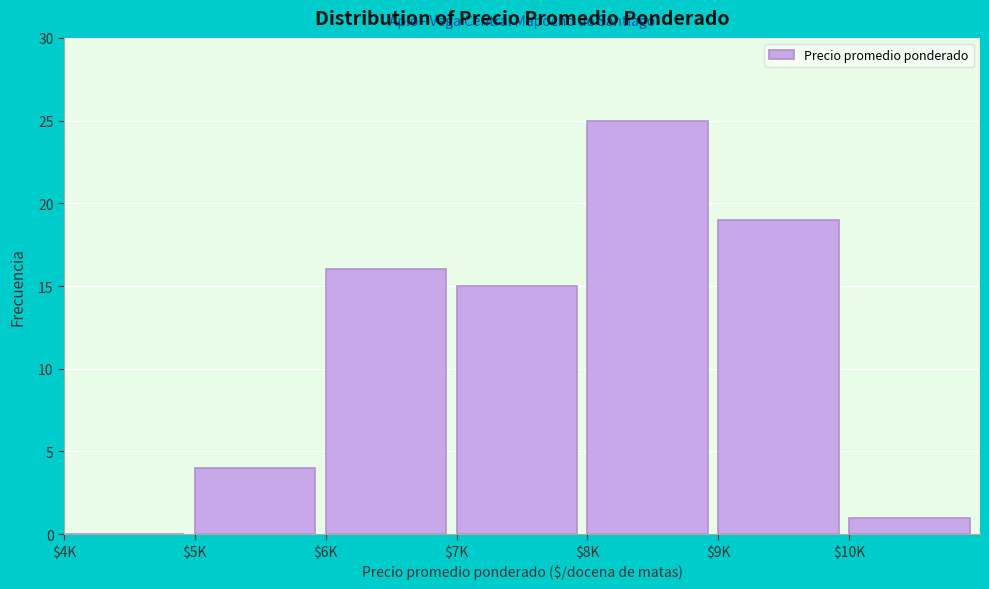

The value at $6K is 16. True or false?

True